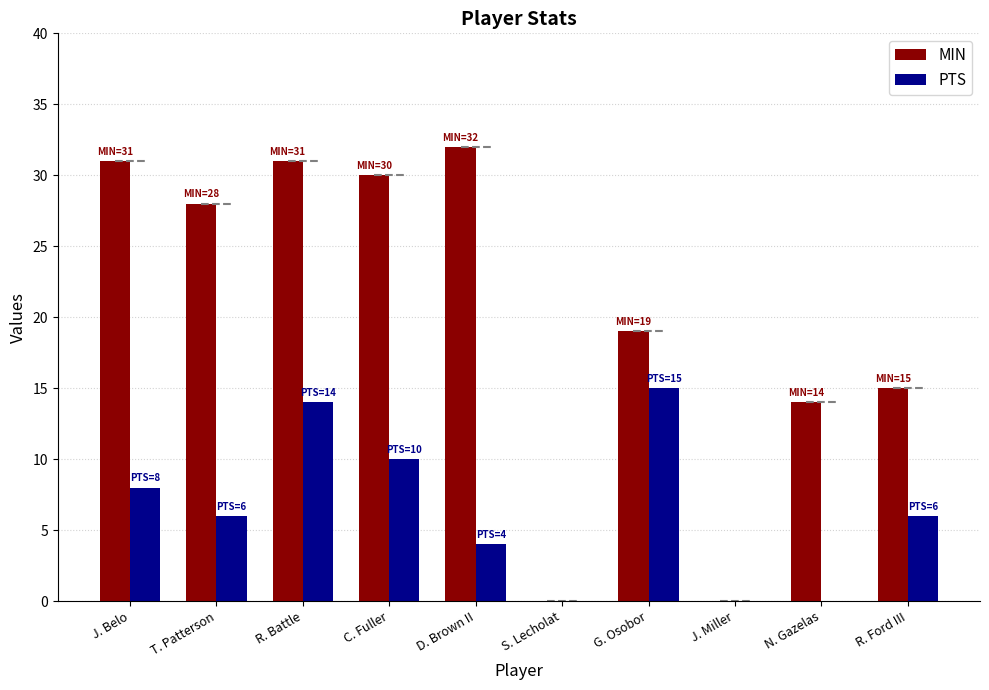

What is the total value across all series at T. Patterson?

34